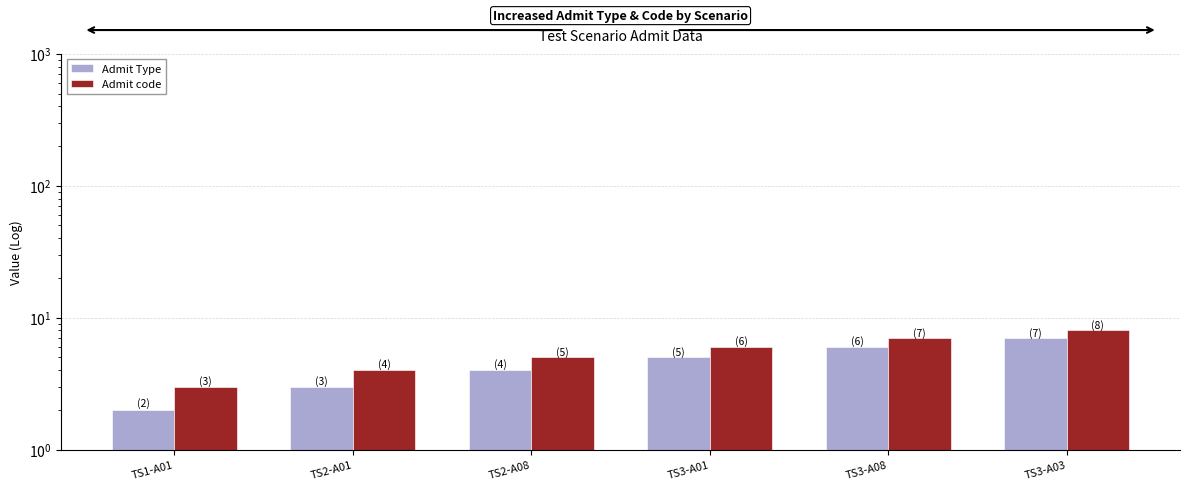

Count the number of categories in the chart.

6